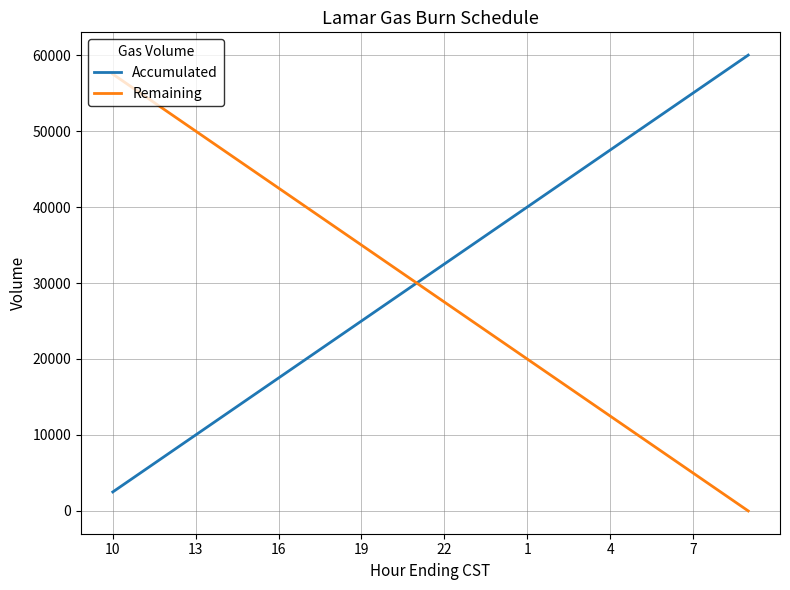

Does the chart have visible grid lines?

Yes